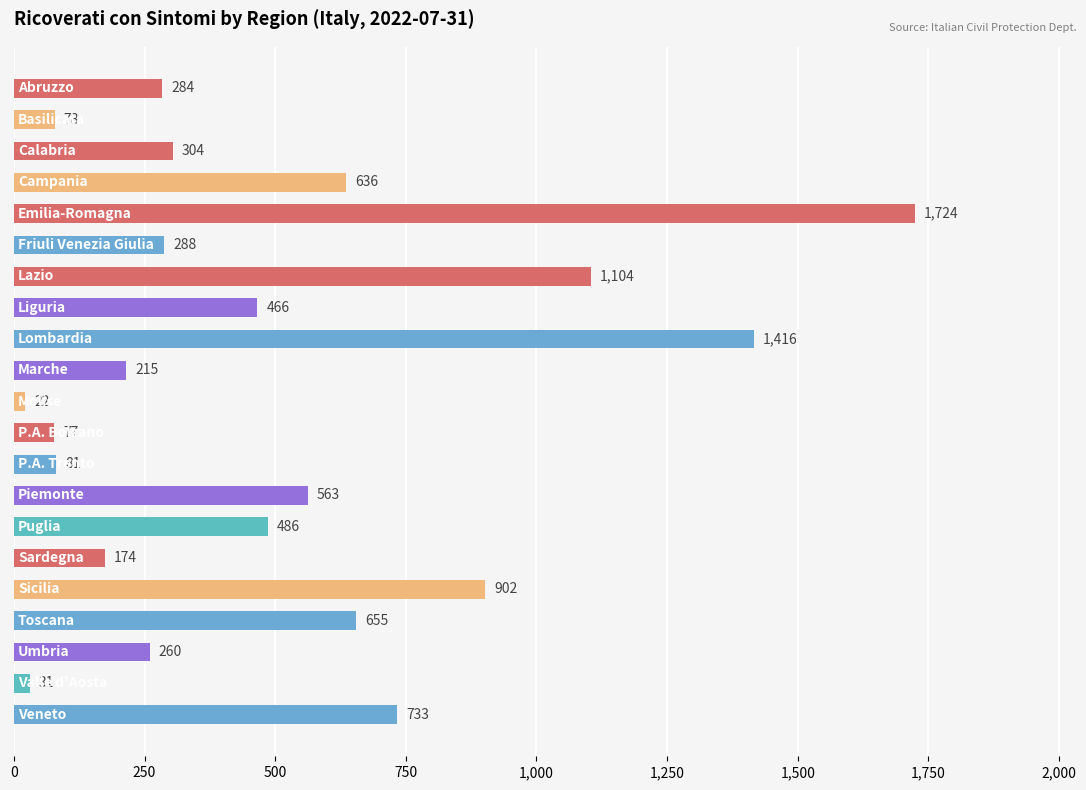

What is the average value?

500